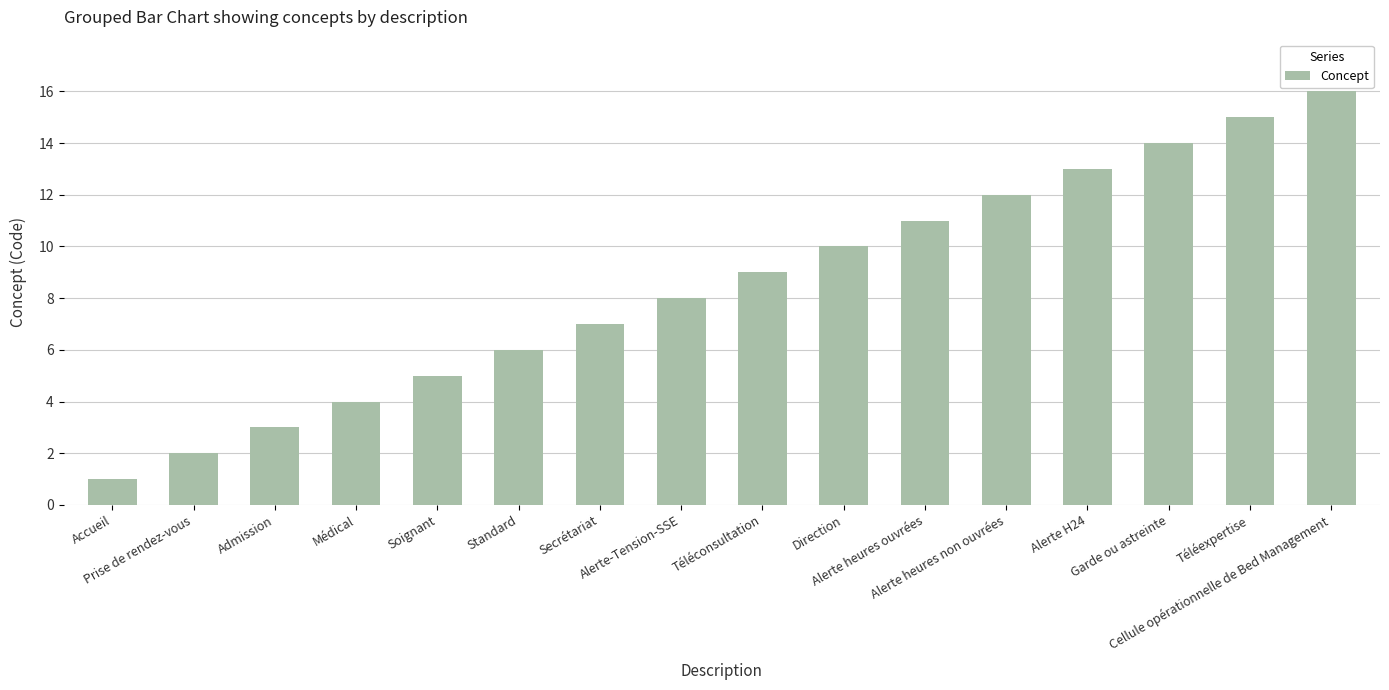

At which category does the chart reach its peak across all series?

Cellule opérationnelle de Bed Management